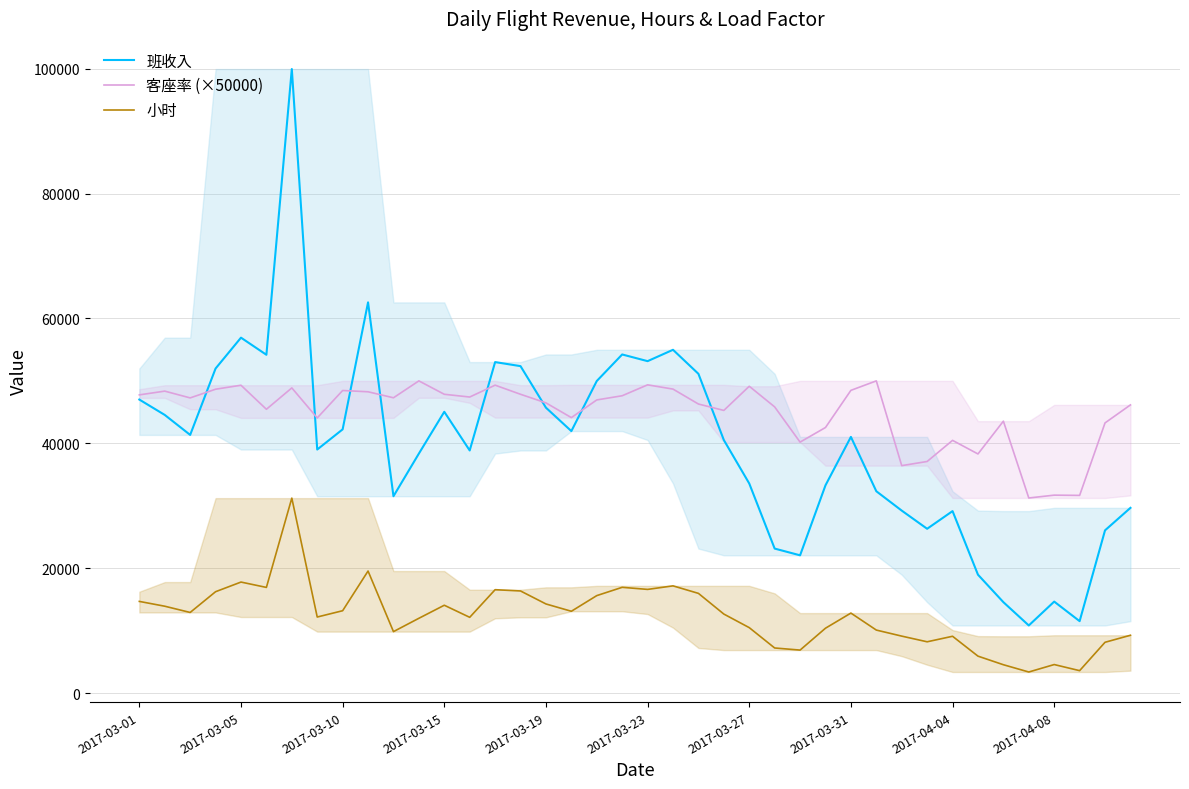

What is the highest value of the 班收入 series?

99931